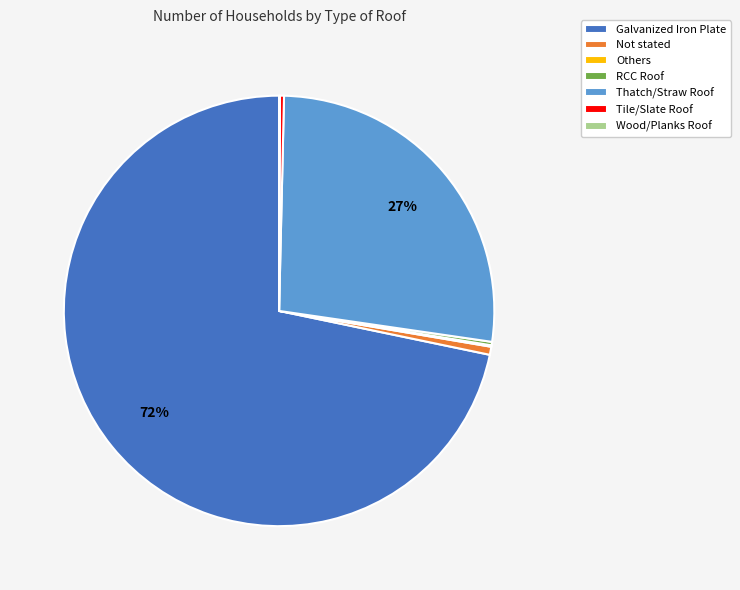

Which has a higher value, Galvanized Iron Plate or Not stated?

Galvanized Iron Plate